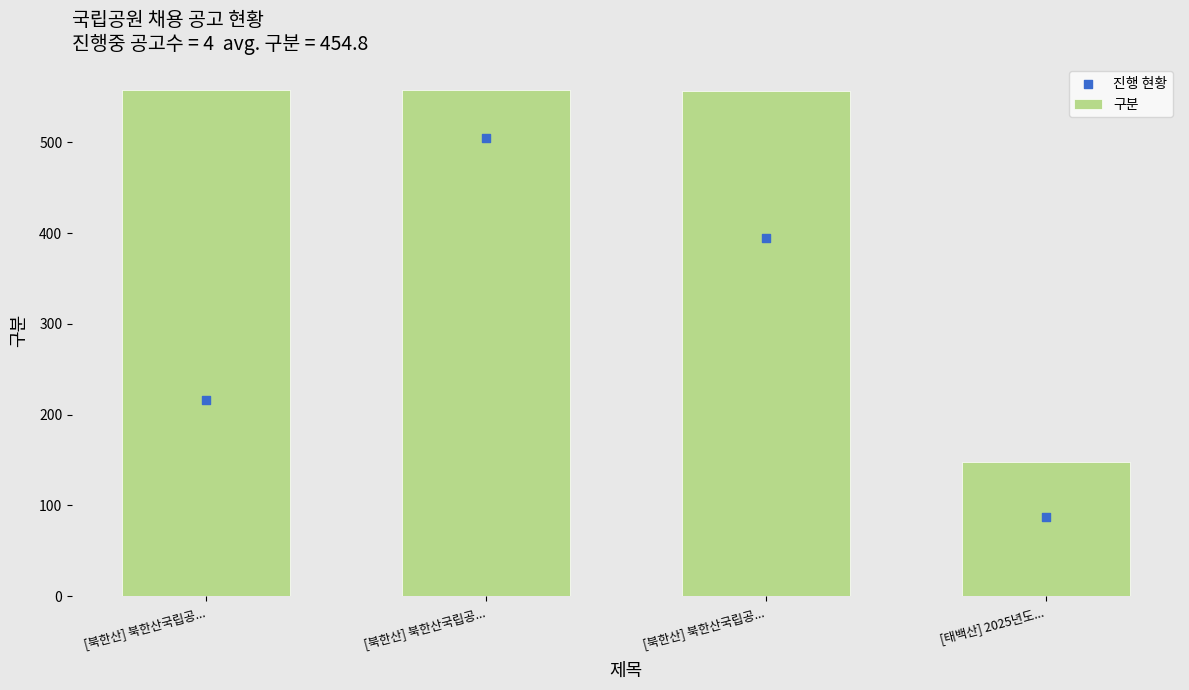

What are all the series names shown in the legend?

구분, 진행 현황